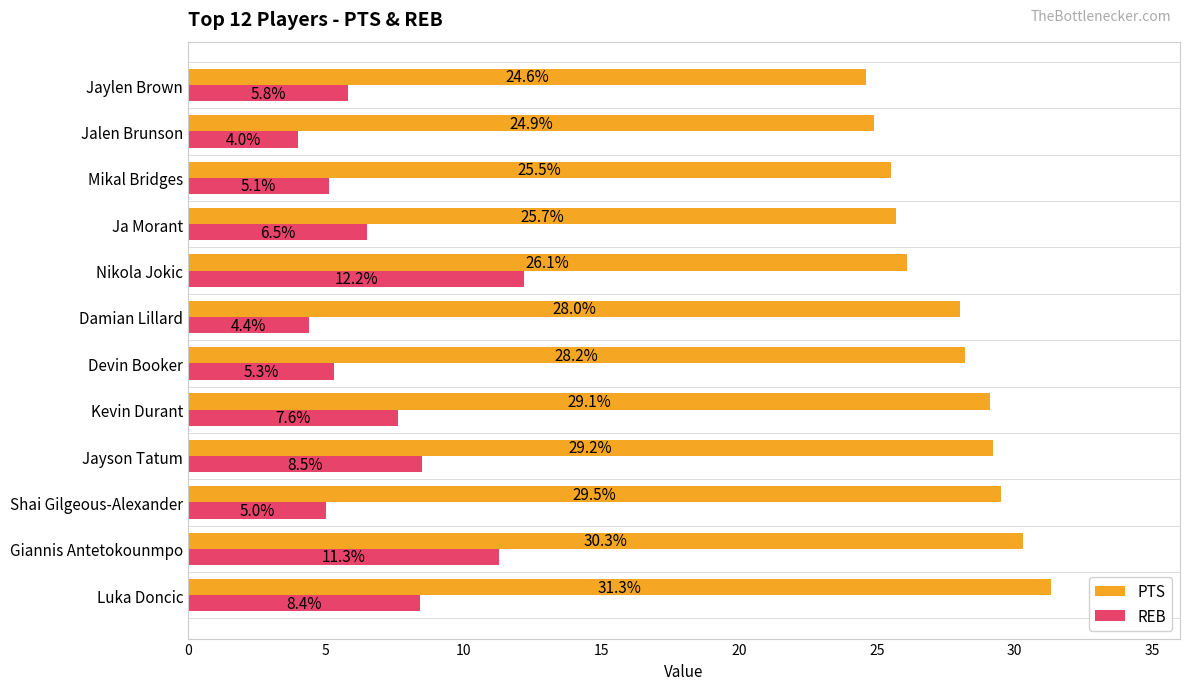

What is the highest value of the PTS series?

31.3